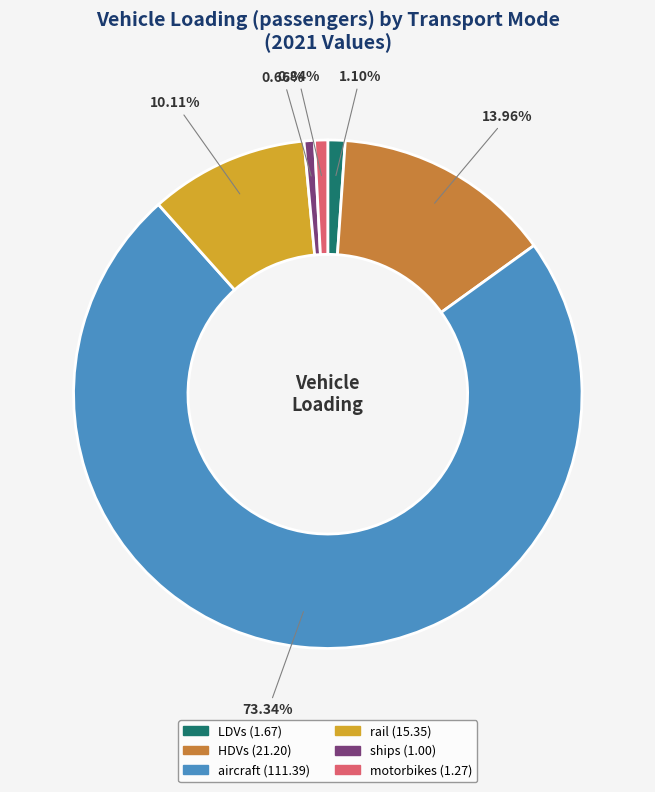

How many segments does this pie chart have?

6